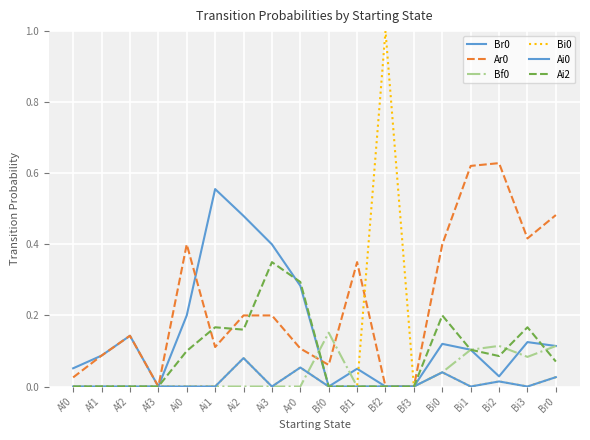

How many lines are shown in the chart?

6